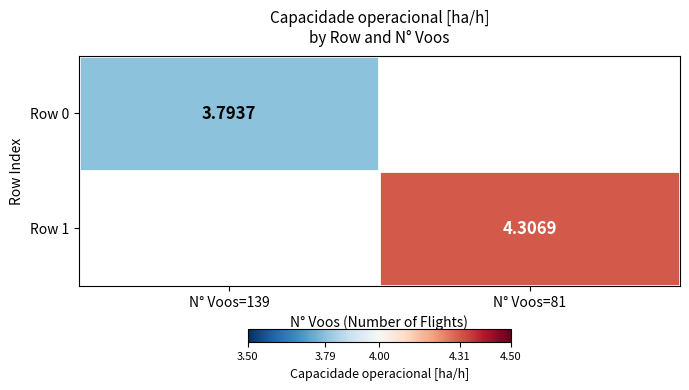

The value of Row 1 at N° Voos=81 is 6.6. True or false?

False